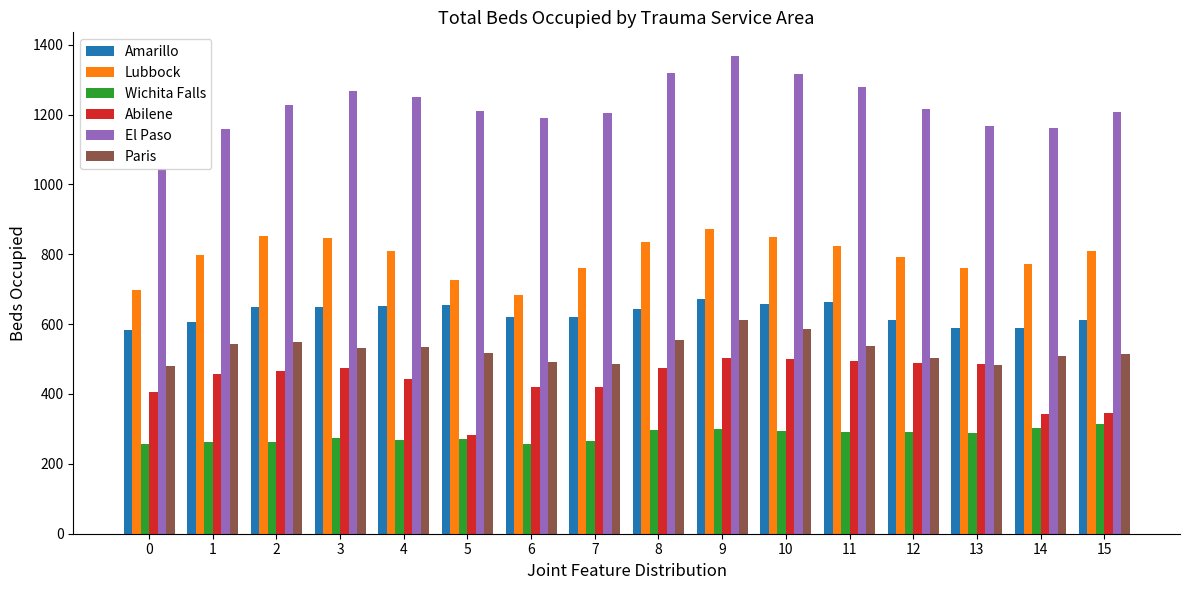

List the series in order of their peak value, lowest first.

Wichita Falls, Abilene, Paris, Amarillo, Lubbock, El Paso